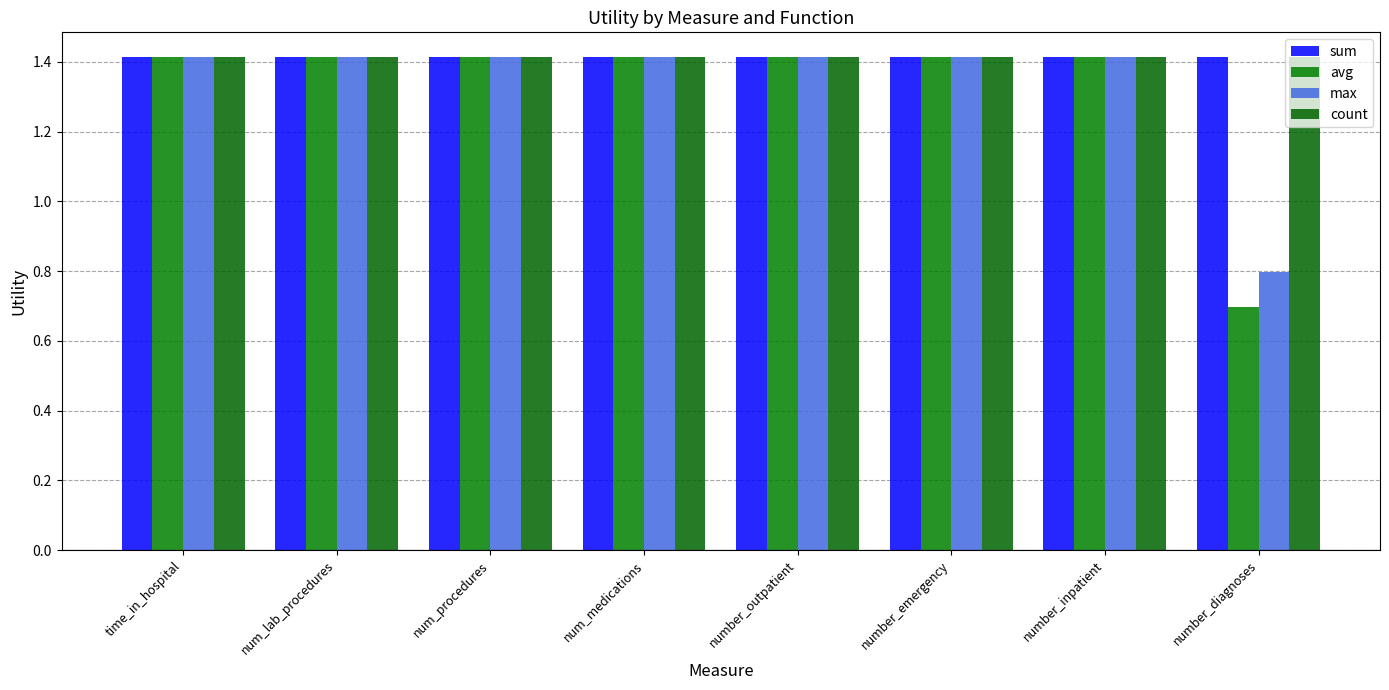

Reading right to left, list all the values displayed in this chart.

sum: number_diagnoses=1.4	number_inpatient=1.4	number_emergency=1.4	number_outpatient=1.4	num_medications=1.4	num_procedures=1.4	num_lab_procedures=1.4	time_in_hospital=1.4
avg: number_diagnoses=0.7	number_inpatient=1.4	number_emergency=1.4	number_outpatient=1.4	num_medications=1.4	num_procedures=1.4	num_lab_procedures=1.4	time_in_hospital=1.4
max: number_diagnoses=0.8	number_inpatient=1.4	number_emergency=1.4	number_outpatient=1.4	num_medications=1.4	num_procedures=1.4	num_lab_procedures=1.4	time_in_hospital=1.4
count: number_diagnoses=1.4	number_inpatient=1.4	number_emergency=1.4	number_outpatient=1.4	num_medications=1.4	num_procedures=1.4	num_lab_procedures=1.4	time_in_hospital=1.4